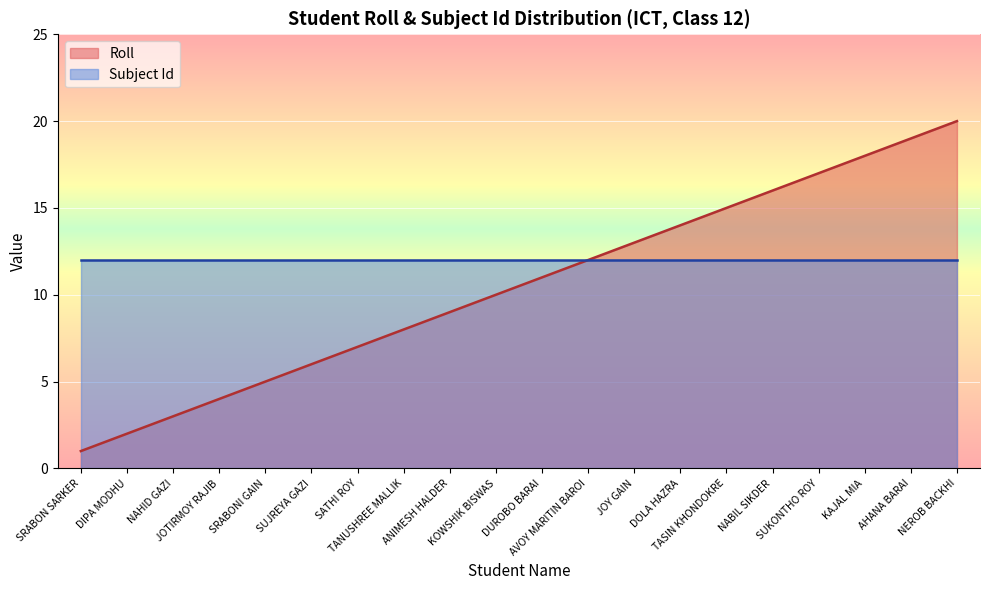

What is the average value?

10